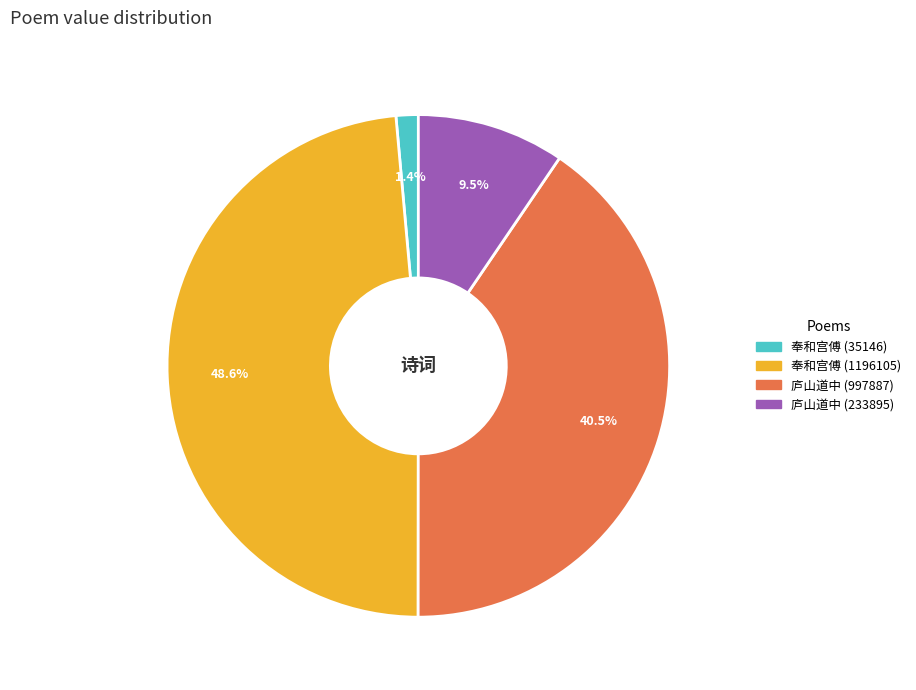

Is there any slice that represents more than half of the pie?

No